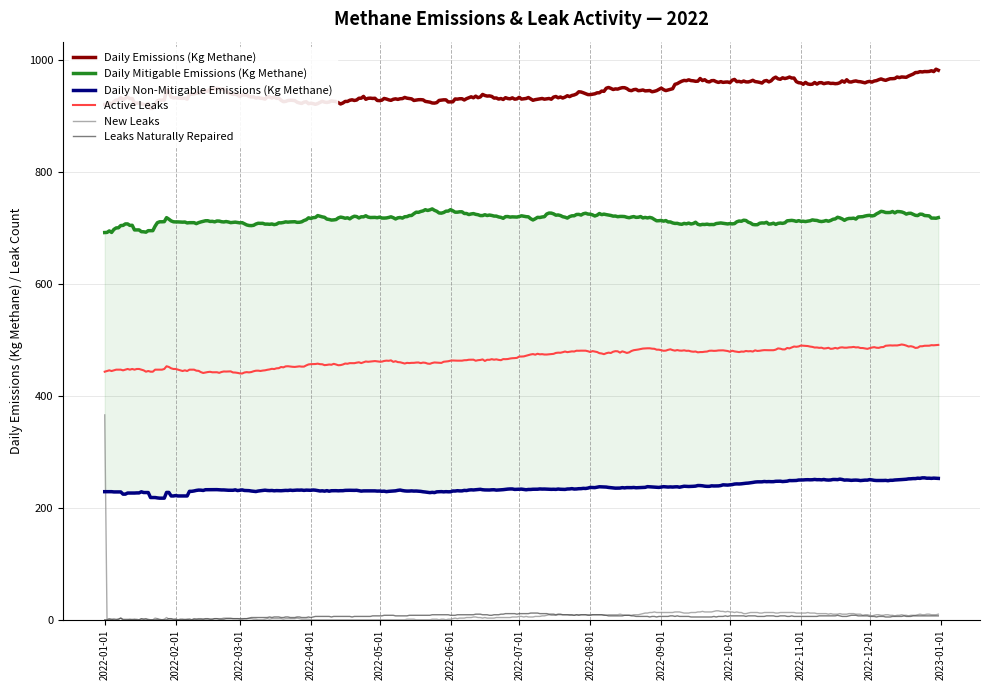

True or false: Active Leaks and New Leaks intersect in this chart.

False